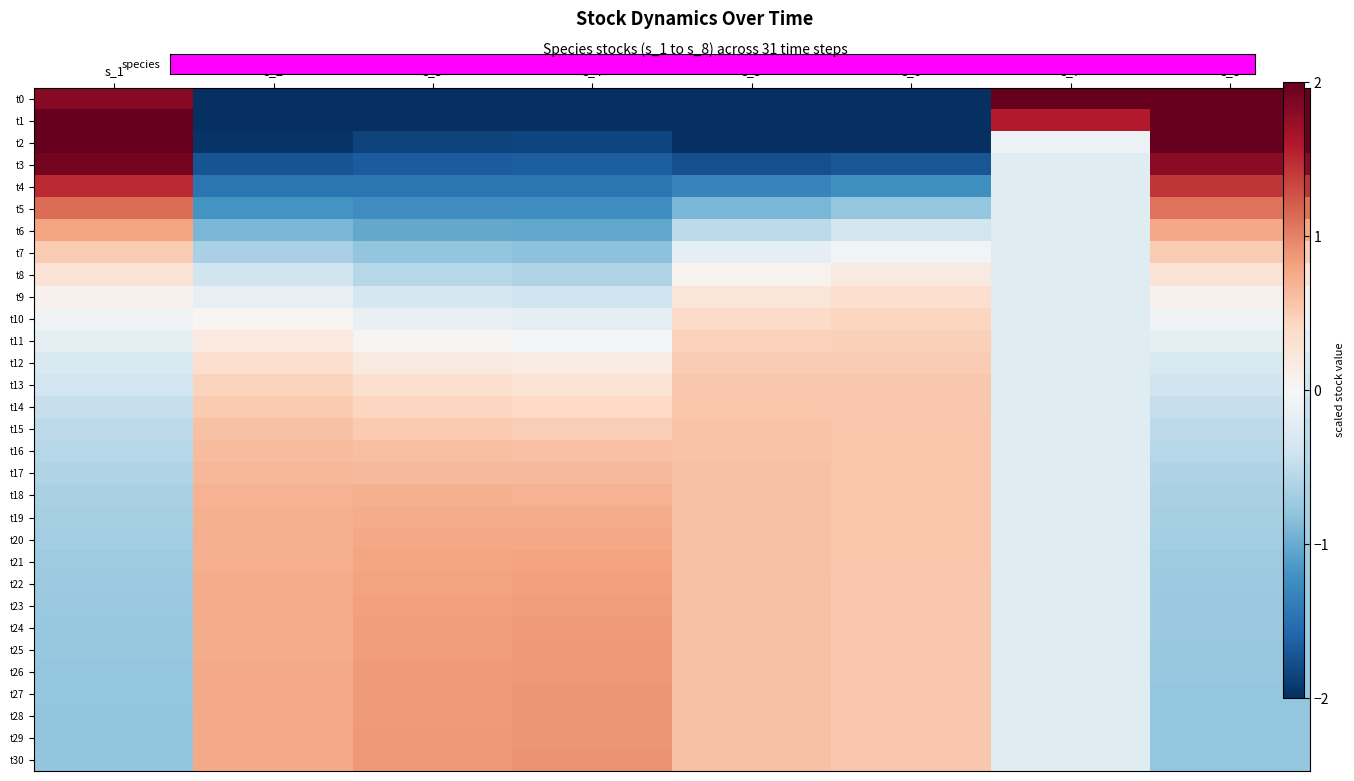

At which category does the chart reach its peak across all series?

s_7